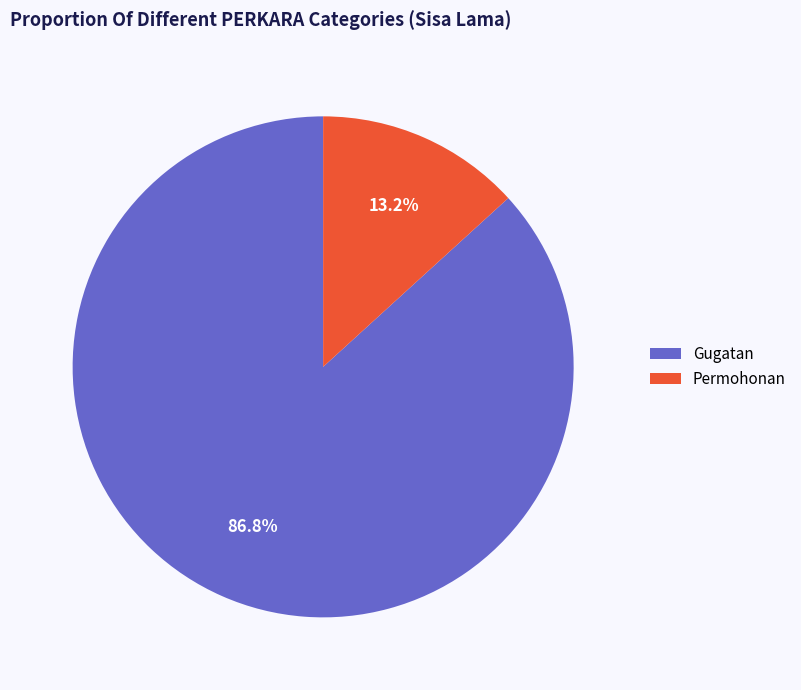

The Gugatan slice represents 87% of the pie. True or false?

True